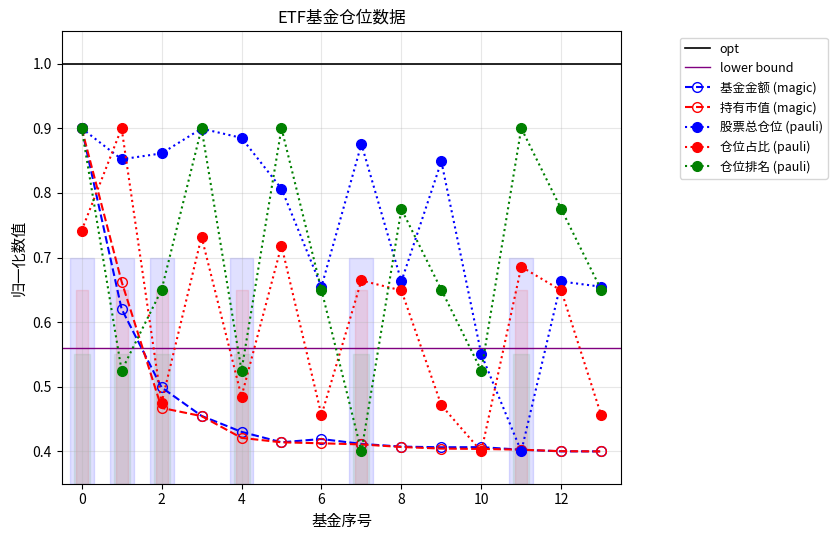

How many 仓位占比 (pauli) values are between 0 and 1?

14